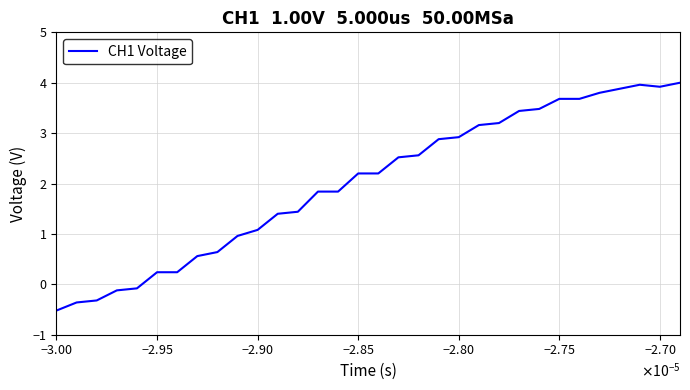

Reading left to right, extract all data points from this chart.

-0.5	-0.4	-0.3	-0.1	-0.1	0.2	0.2	0.6	0.6	1.0	1.1	1.4	1.4	1.8	1.8	2.2	2.2	2.5	2.6	2.9	2.9	3.2	3.2	3.4	3.5	3.7	3.7	3.8	3.9	4.0	3.9	4.0